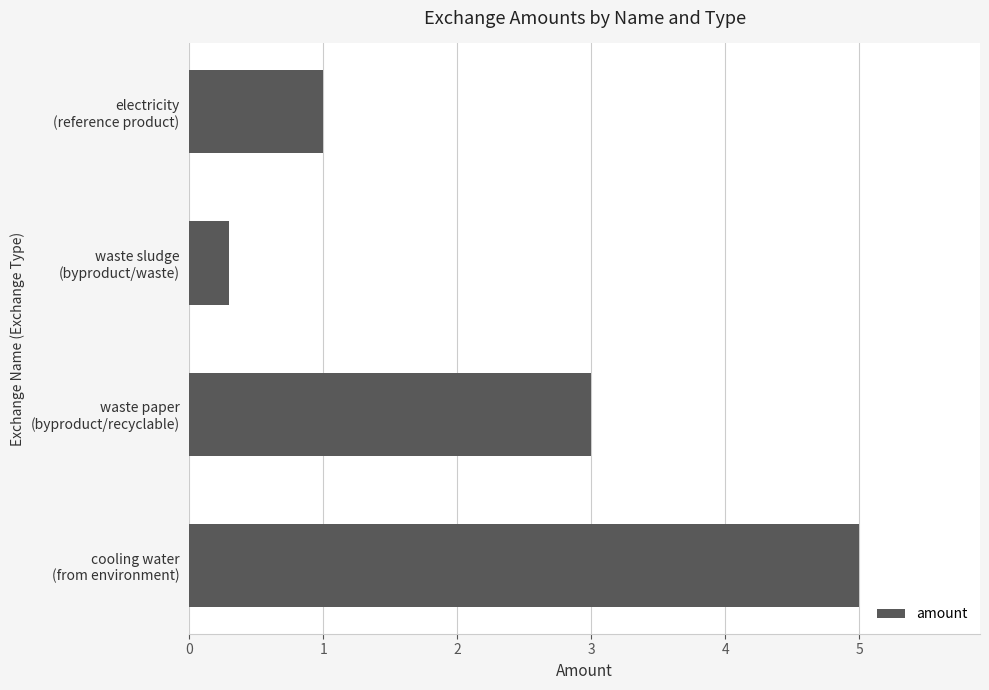

What is the smallest value displayed?

0.3